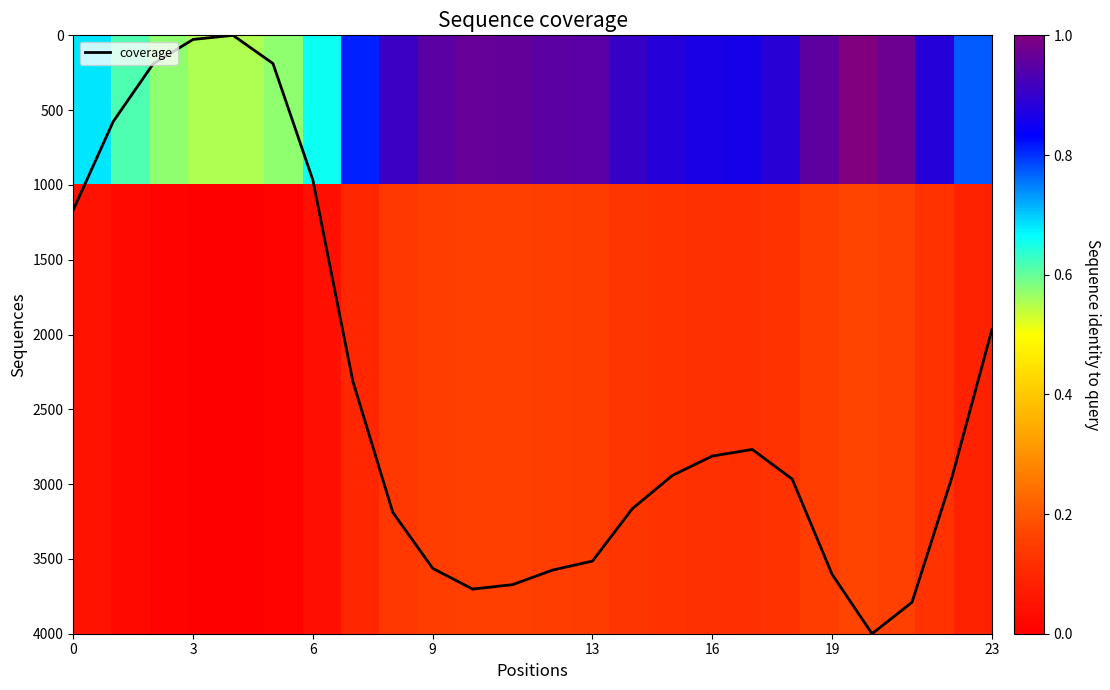

What is the maximum value for coverage?

4000.0